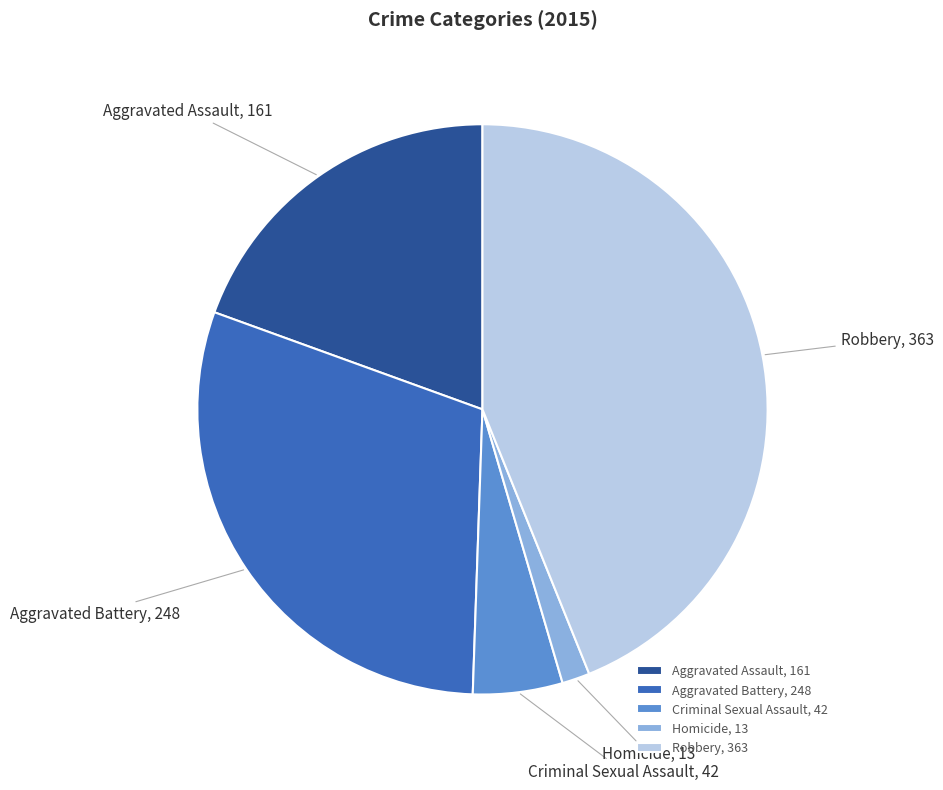

Approximately how many times larger is the value at Aggravated Assault compared to Aggravated Battery?

0.6